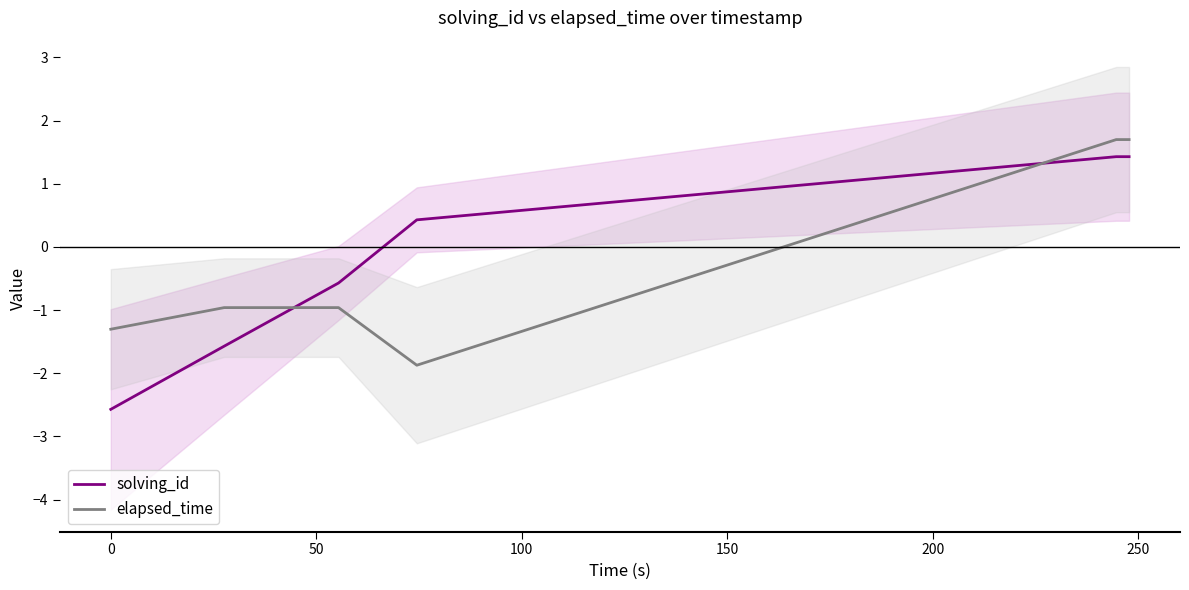

What is the difference between the second highest and minimum values in the elapsed_time series?

3.6